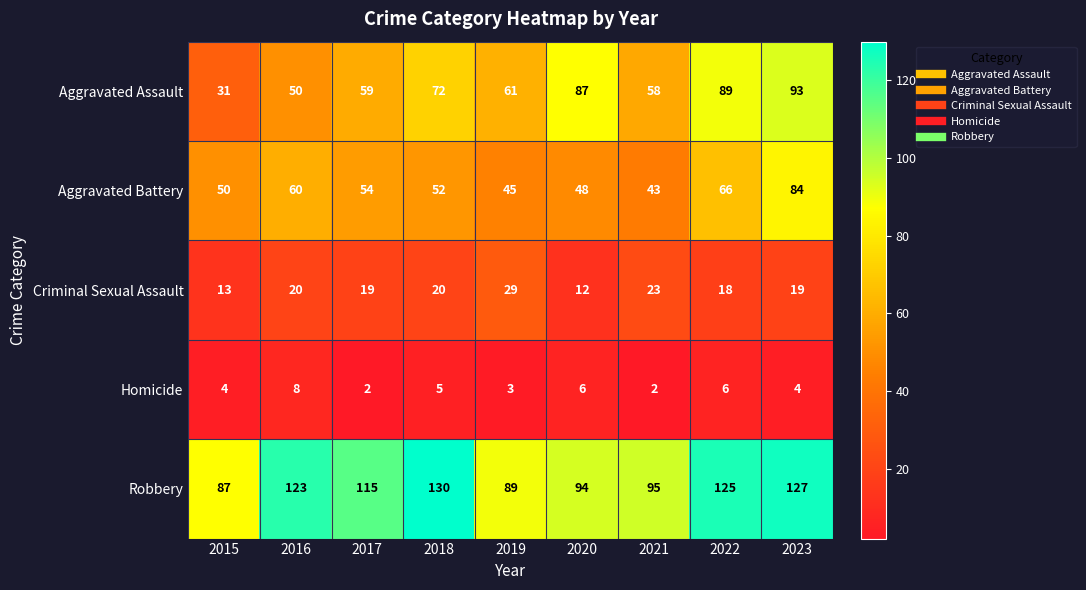

List the series in order of their peak value, highest first.

Robbery, Aggravated Assault, Aggravated Battery, Criminal Sexual Assault, Homicide